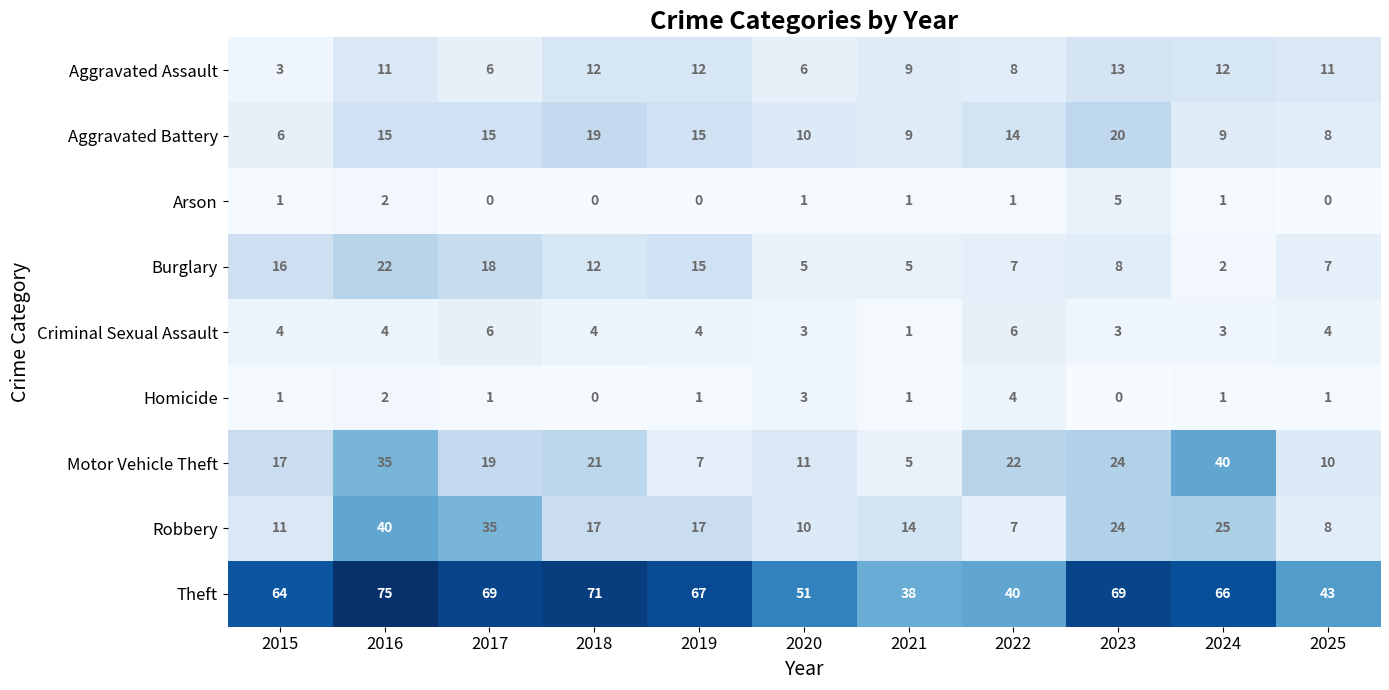

At which label does Criminal Sexual Assault reach its minimum?

2021